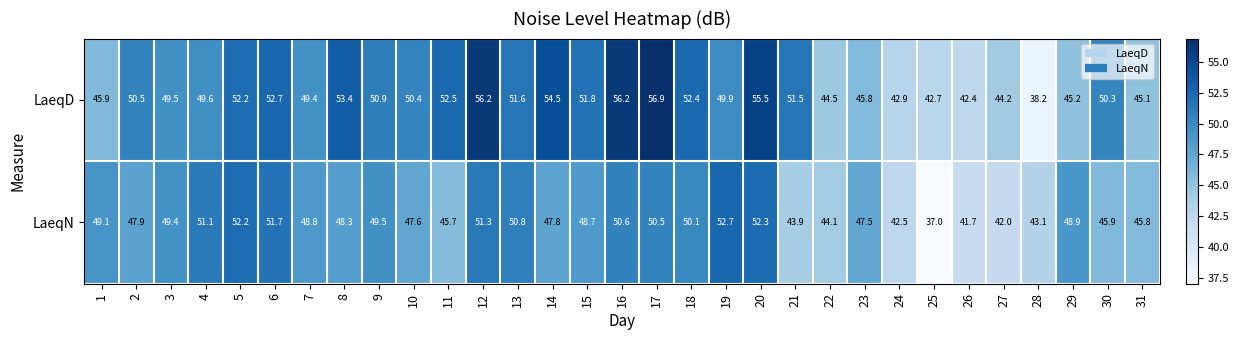

At which category is the sum across all series the highest?

20